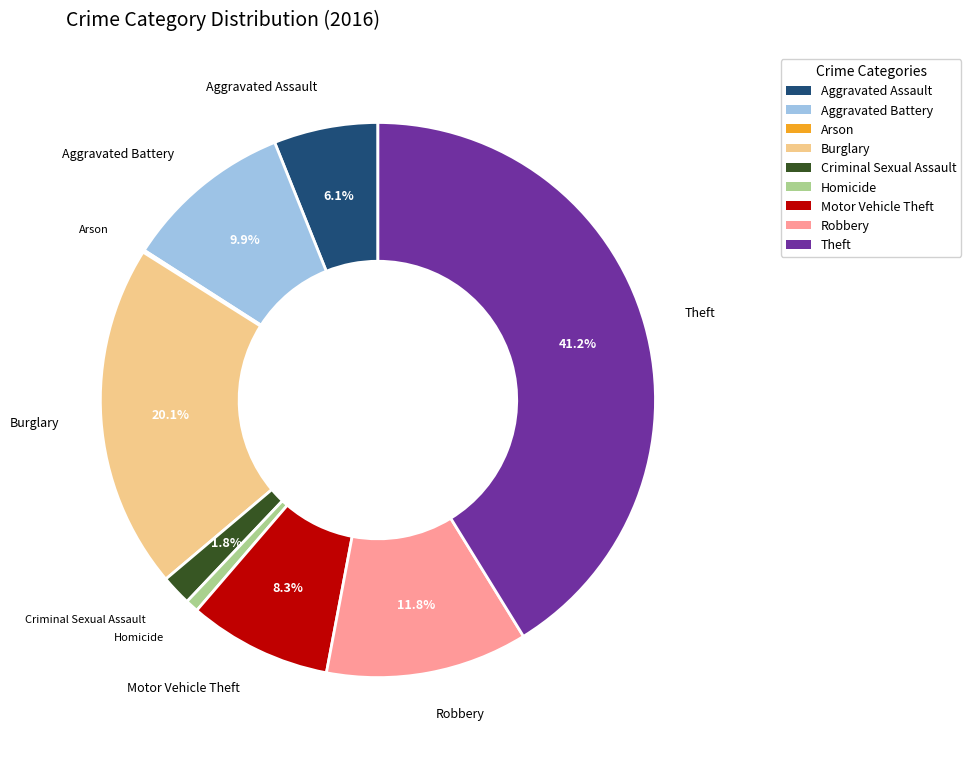

What portion of the pie excludes Aggravated Assault?

93.9%